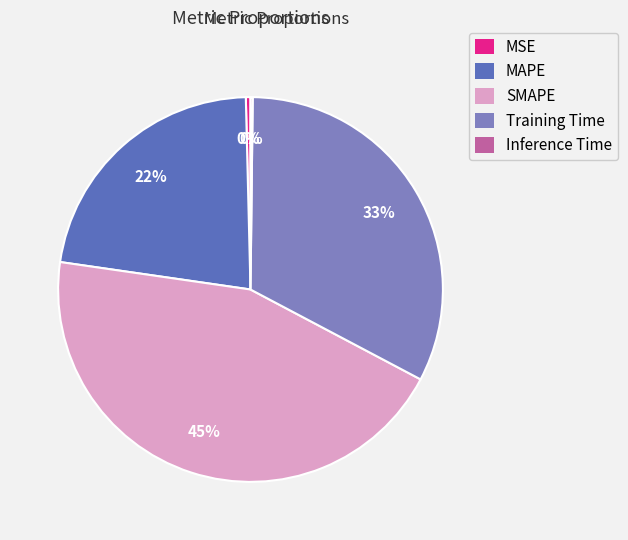

Is there a majority slice in this chart?

No